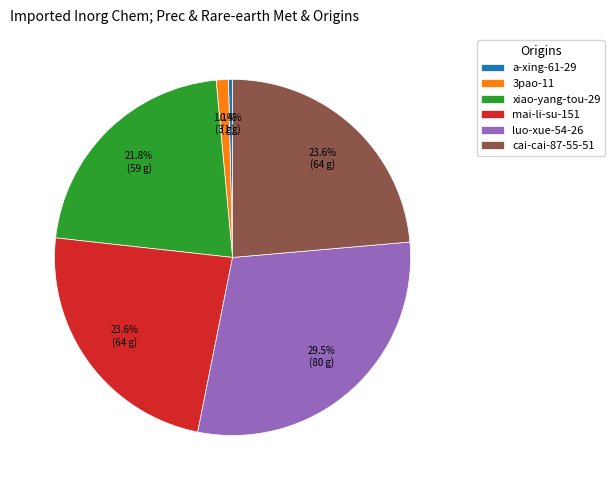

Which category has the biggest portion of the pie?

luo-xue-54-26